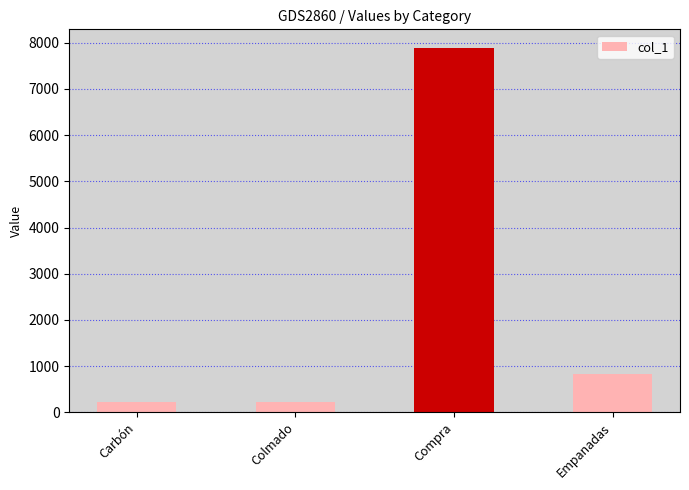

Is it true that the value at Compra is 12426?

False